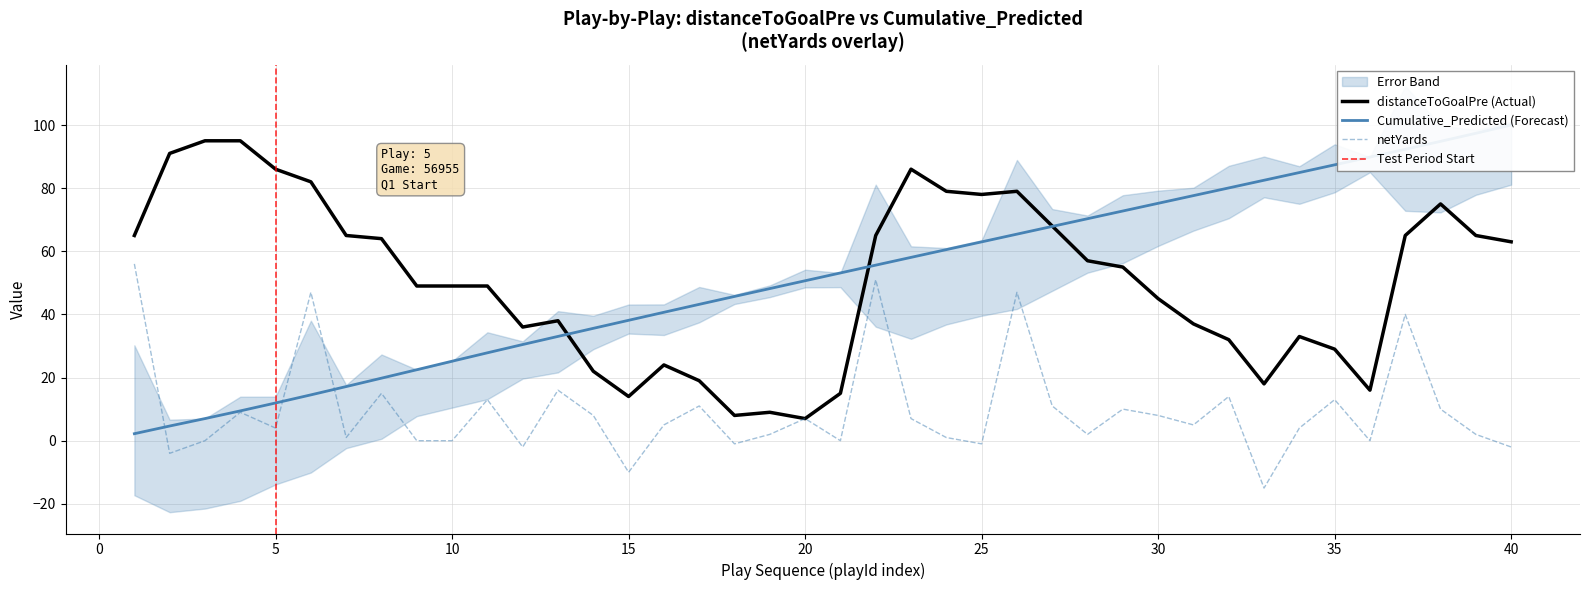

How many data points in Cumulative_Predicted are less than 53?

20